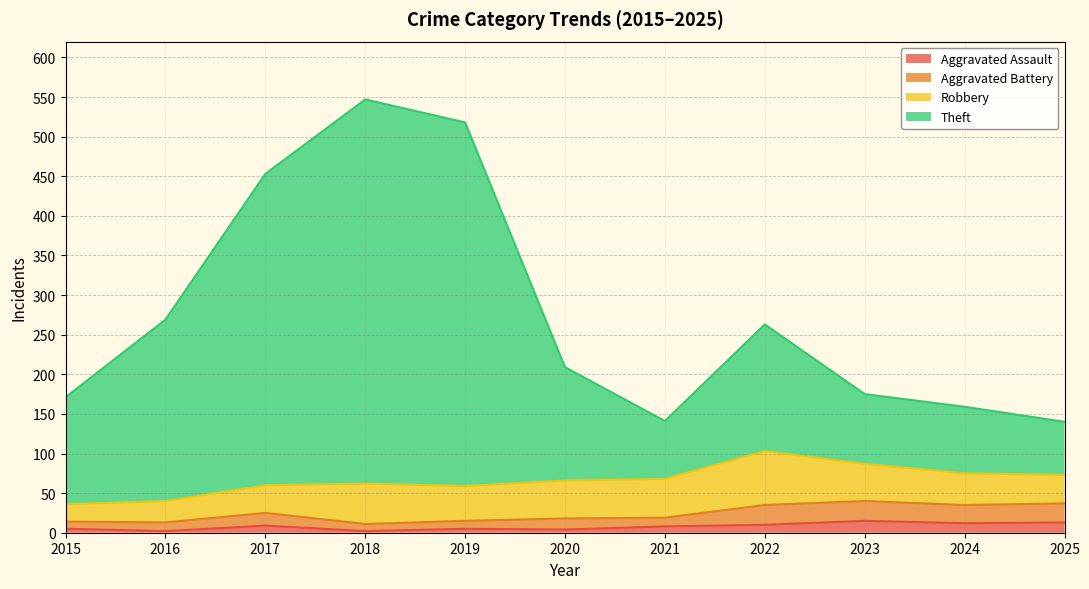

True or false: Aggravated Assault and Theft intersect in this chart.

False